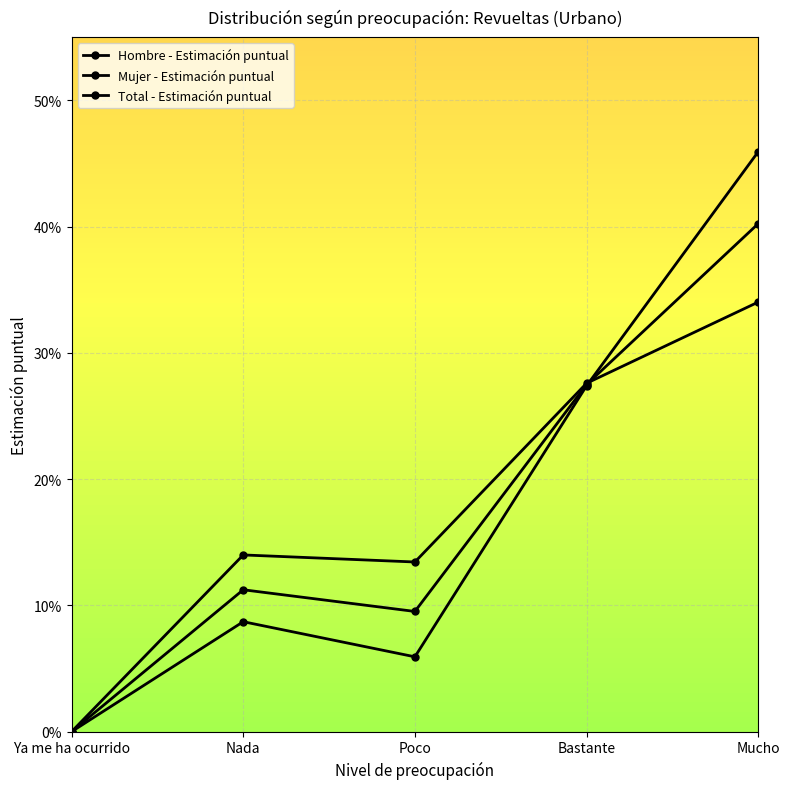

Does the chart have visible grid lines?

Yes